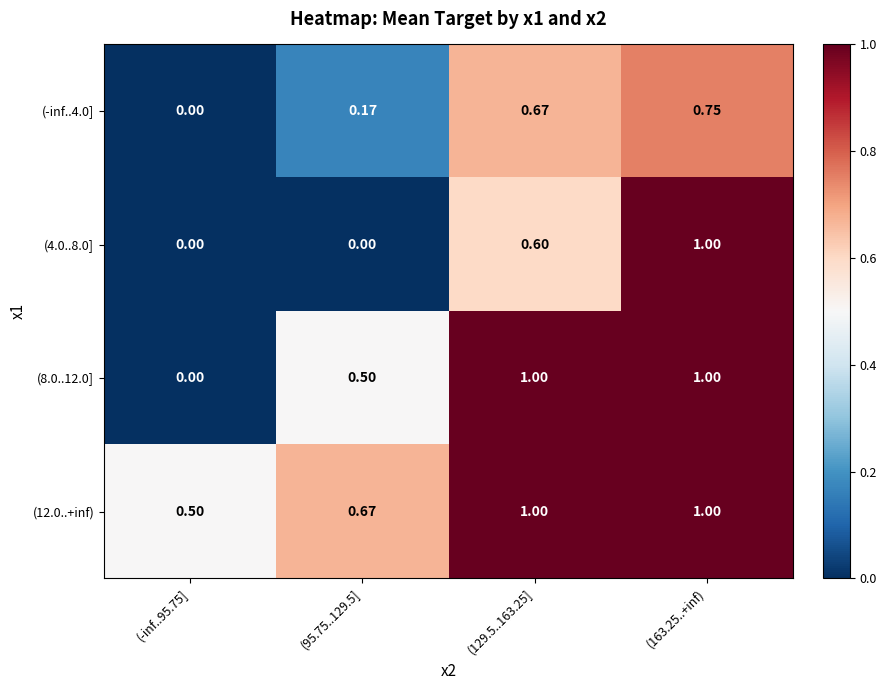

Is the value of (-inf..4.0] at (129.5..163.25] greater than the value of (4.0..8.0] at (129.5..163.25]?

Yes